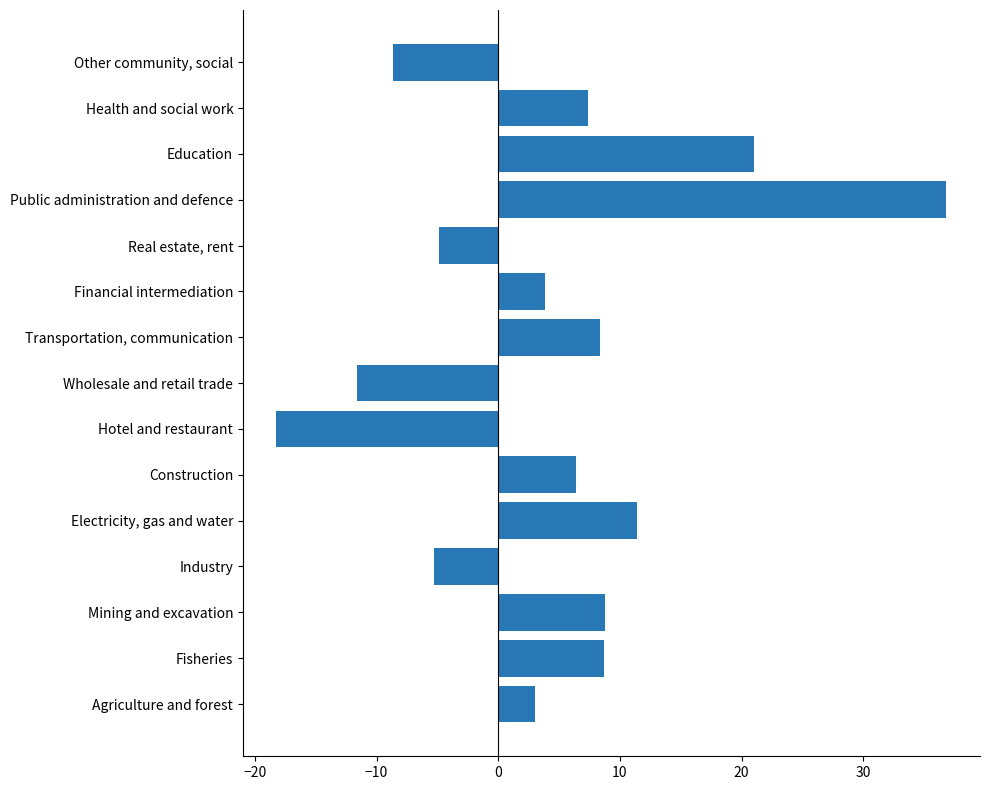

At which category does the chart reach its peak across all series?

Public administration and defence